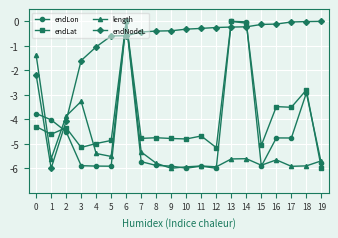

What value does the endNodeL series have at 6?

-0.6